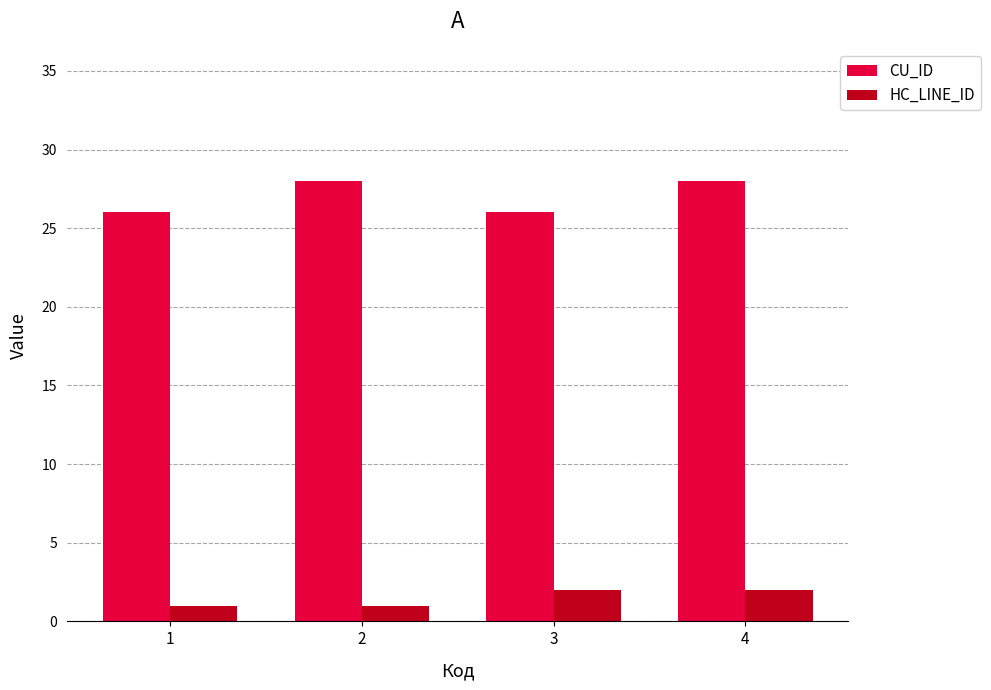

Which series has the widest spread of values?

CU_ID